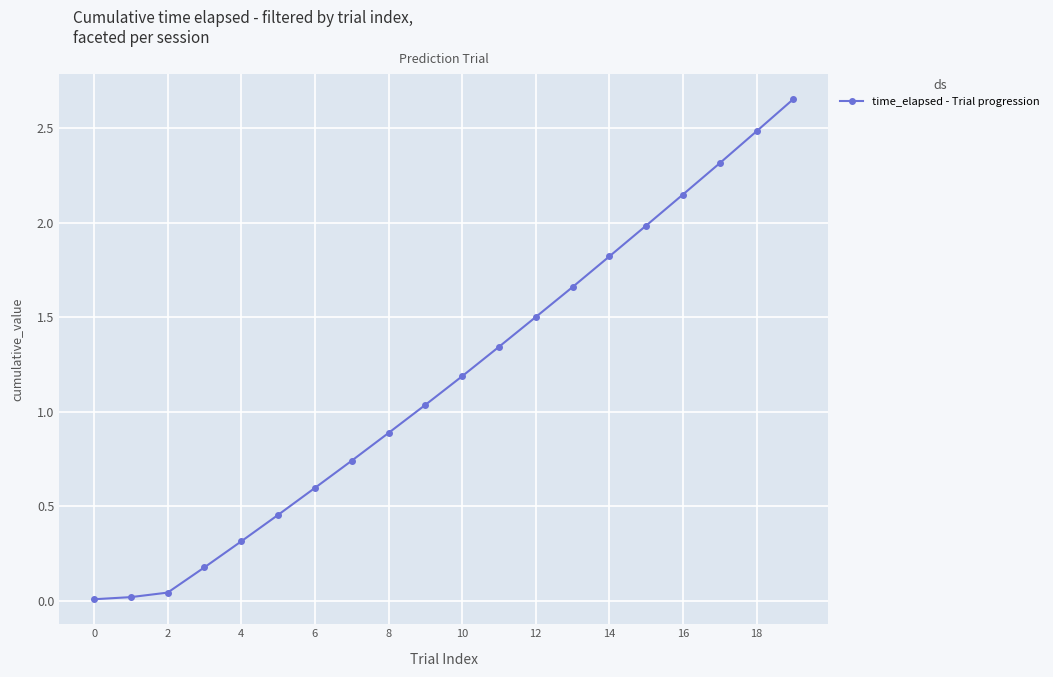

What is the value of the 15th point from the left?

1.8